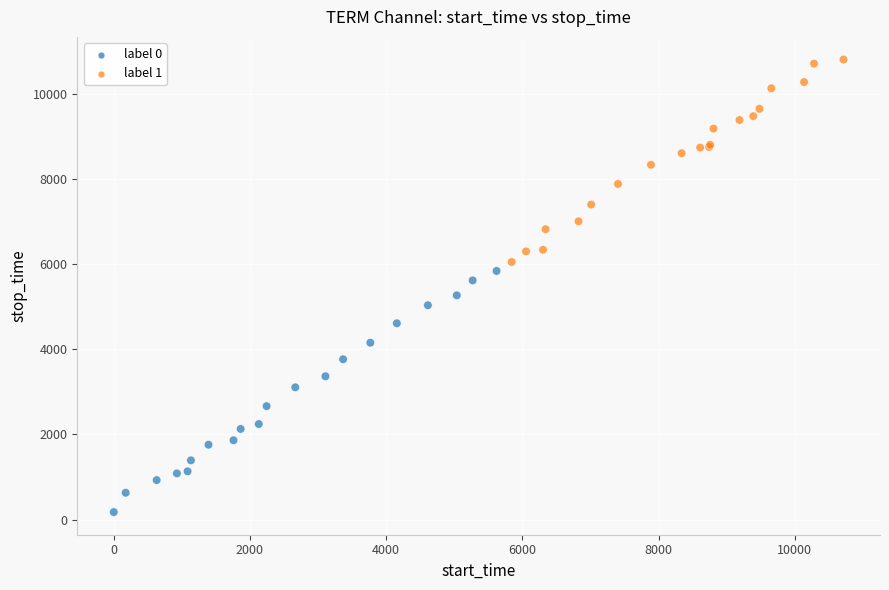

Which series contains the lowest Y value?

label 0